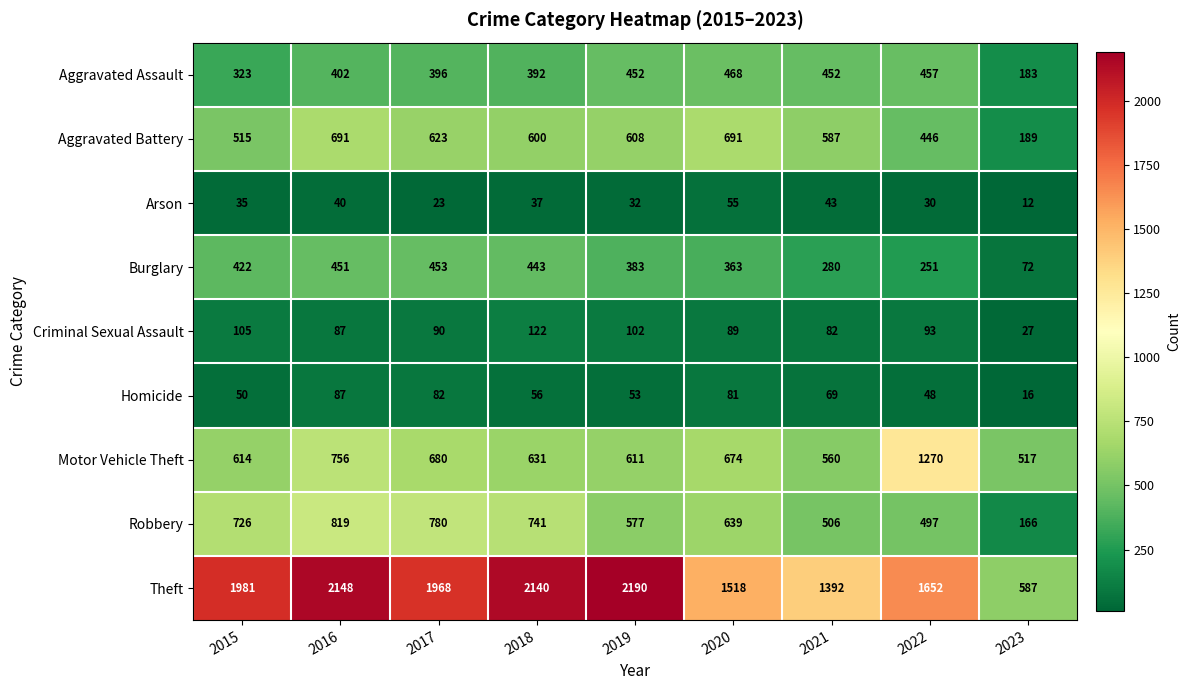

What is the difference between the maximum and second lowest values in the Criminal Sexual Assault series?

40